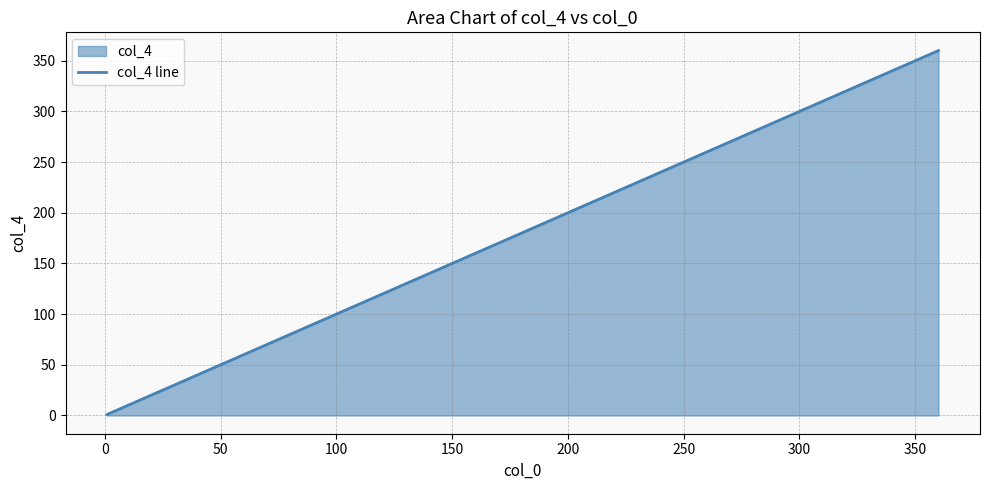

Reading left to right, extract all data points from this chart.

1	4	8	9	16	25	32	35	45	55	65	72	75	128	200	280	360